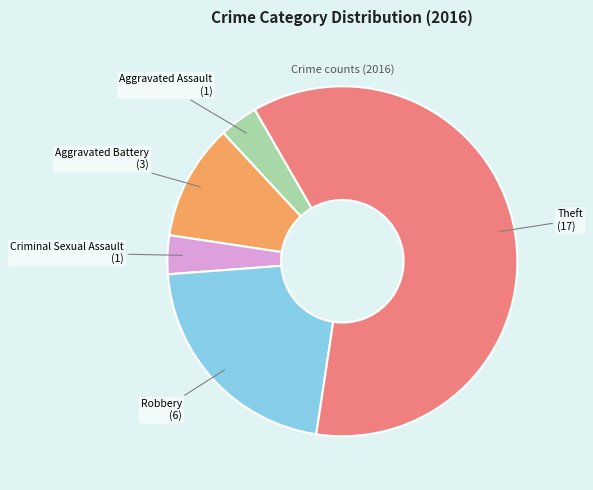

Is there any slice that represents more than half of the pie?

Yes